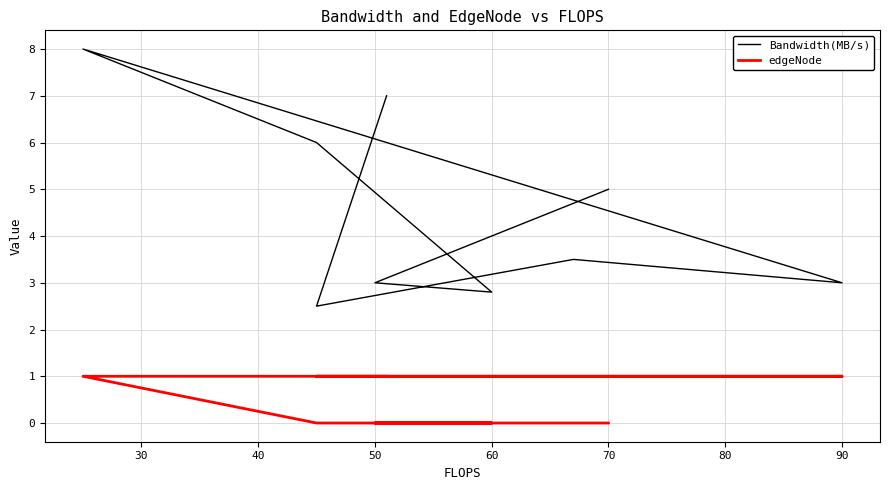

Which series has the largest range (max minus min)?

Bandwidth(MB/s)